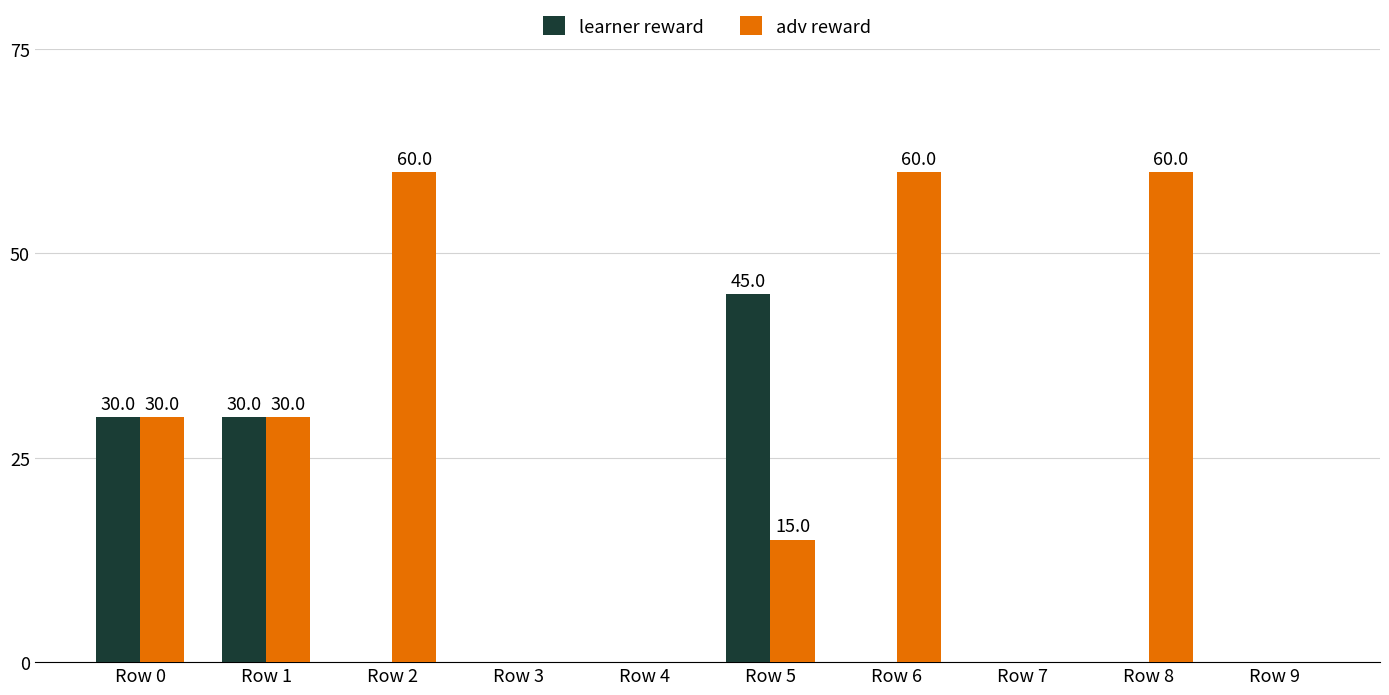

Which series has the largest total across all categories?

adv reward